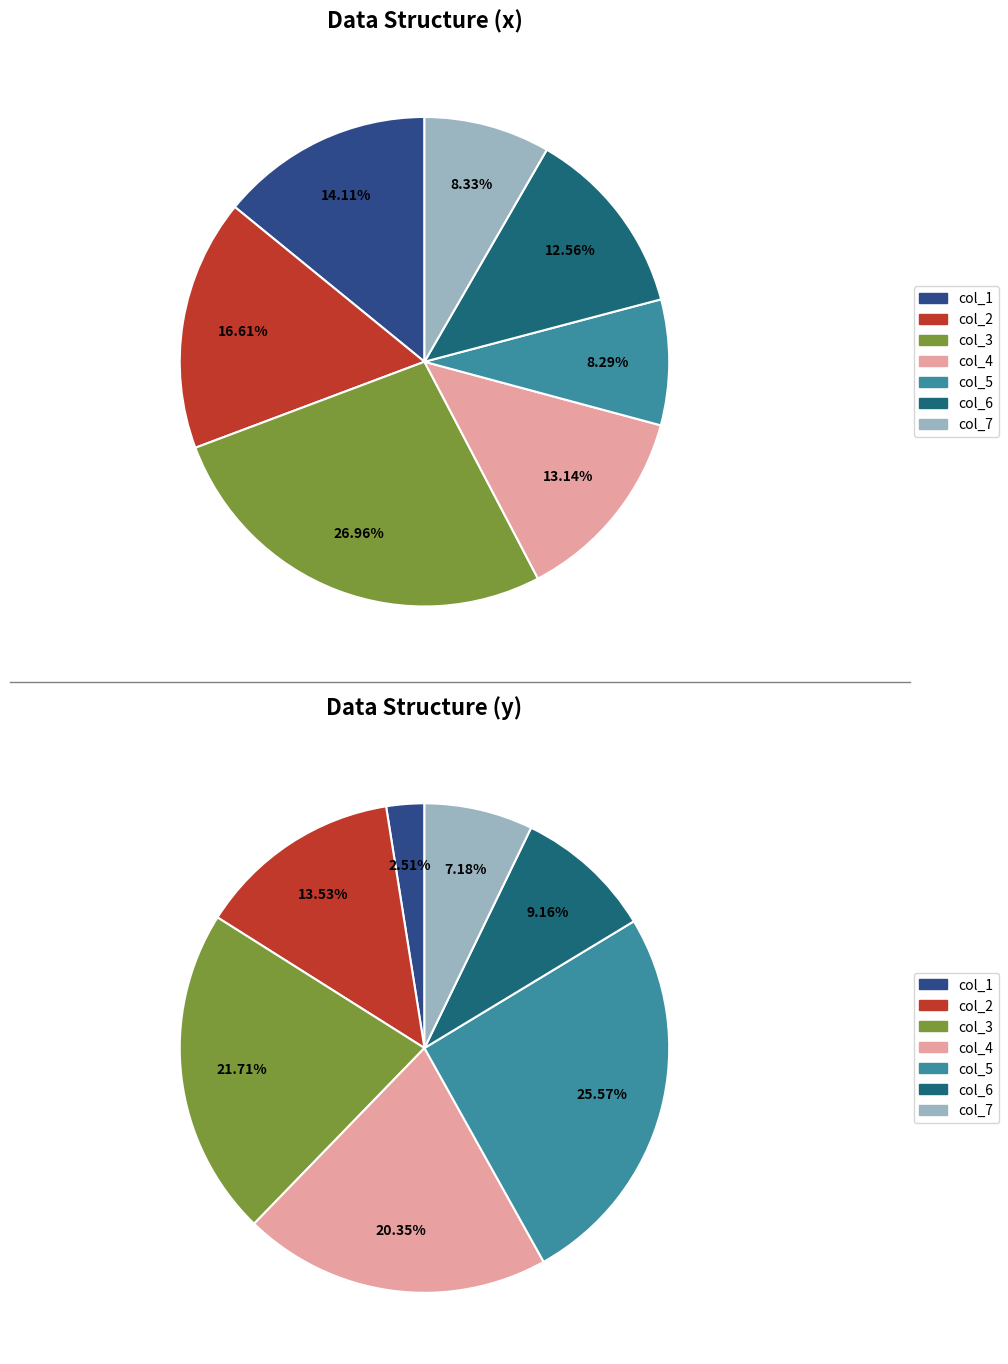

To the nearest percent, what is the average slice percentage?

14%